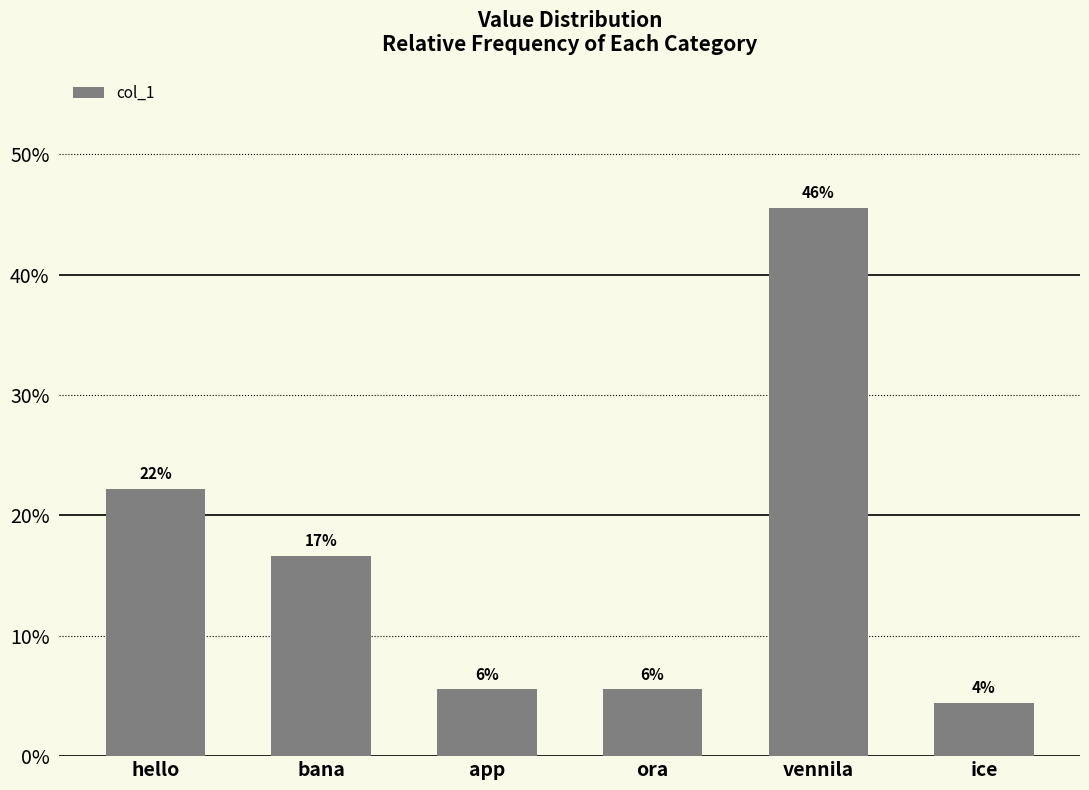

True or false: the data shows 8 at bana.

False